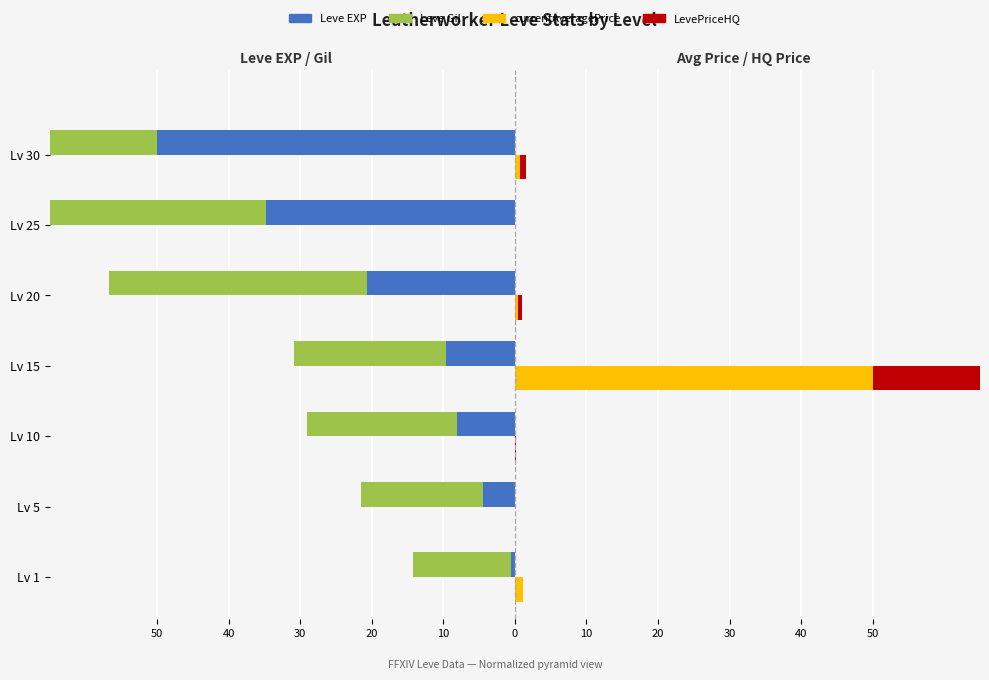

How many groups of bars are there?

7